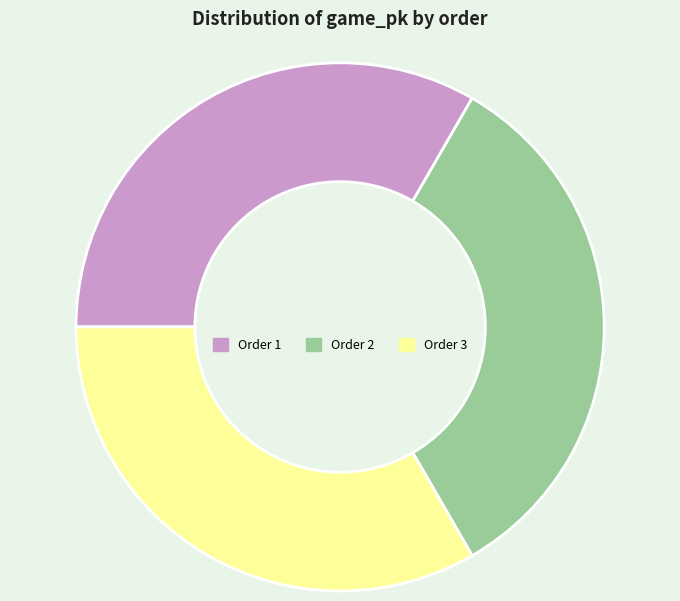

Does any single category account for the majority?

No